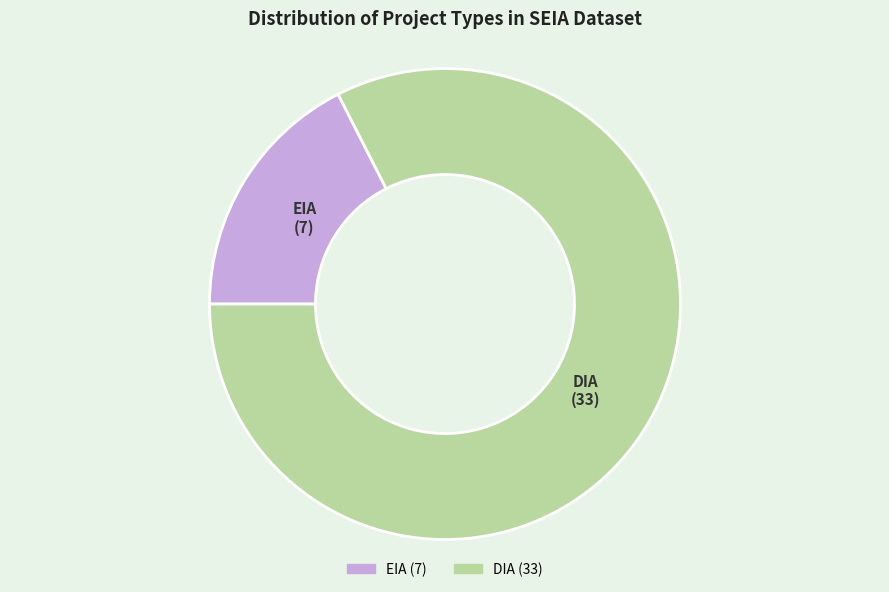

Rank the categories by value from highest to lowest.

DIA, EIA